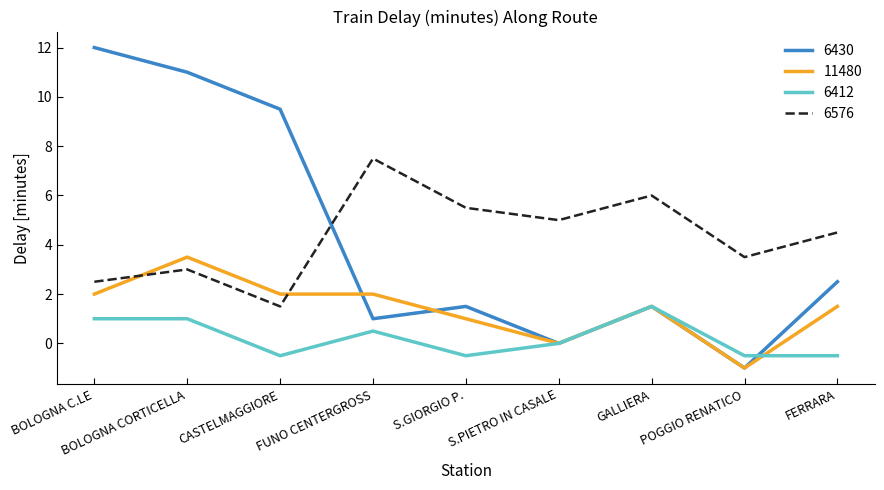

What position from the left is FERRARA?

9